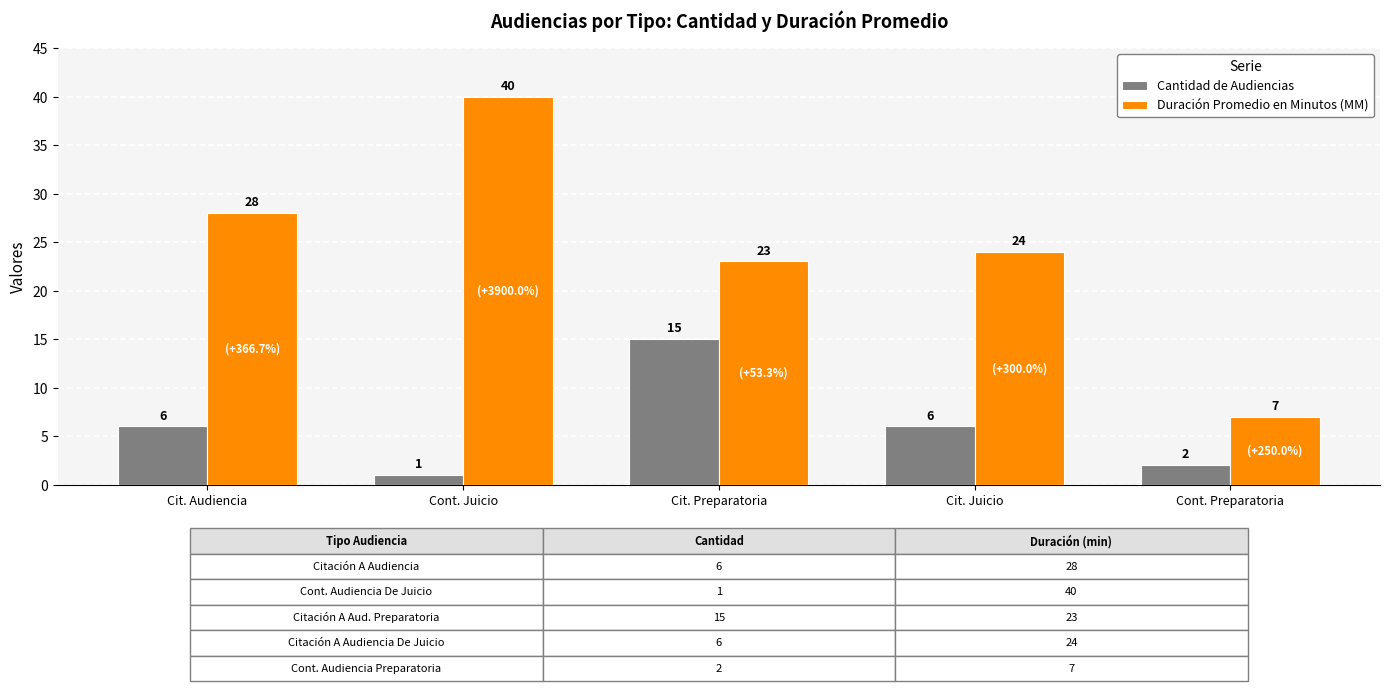

List the series in order of their overall mean, lowest first.

Cantidad de Audiencias, Duración Promedio en Minutos (MM)